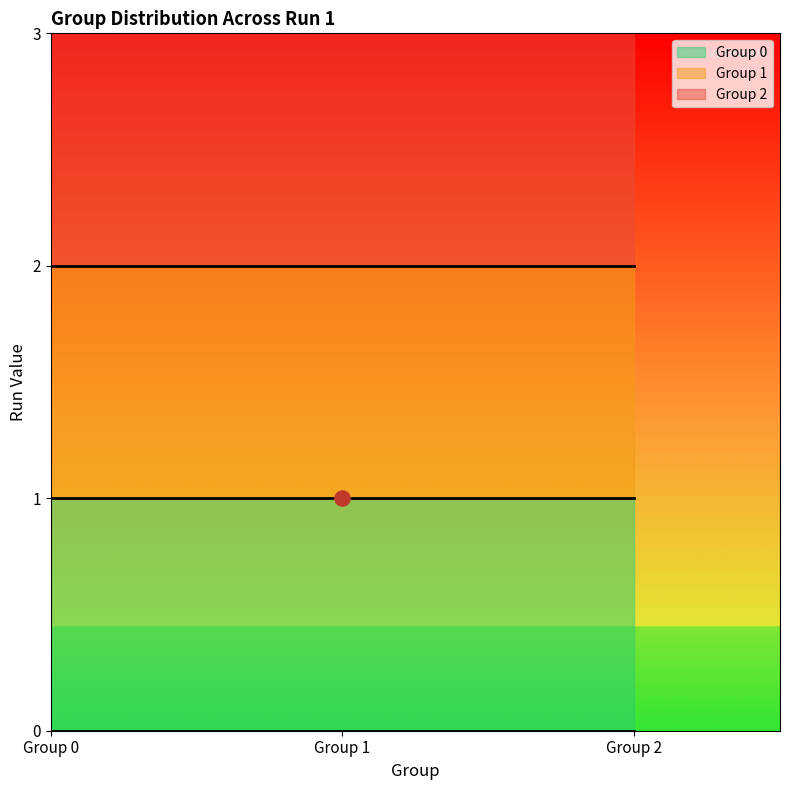

Which series has the largest total across all categories?

Group 2